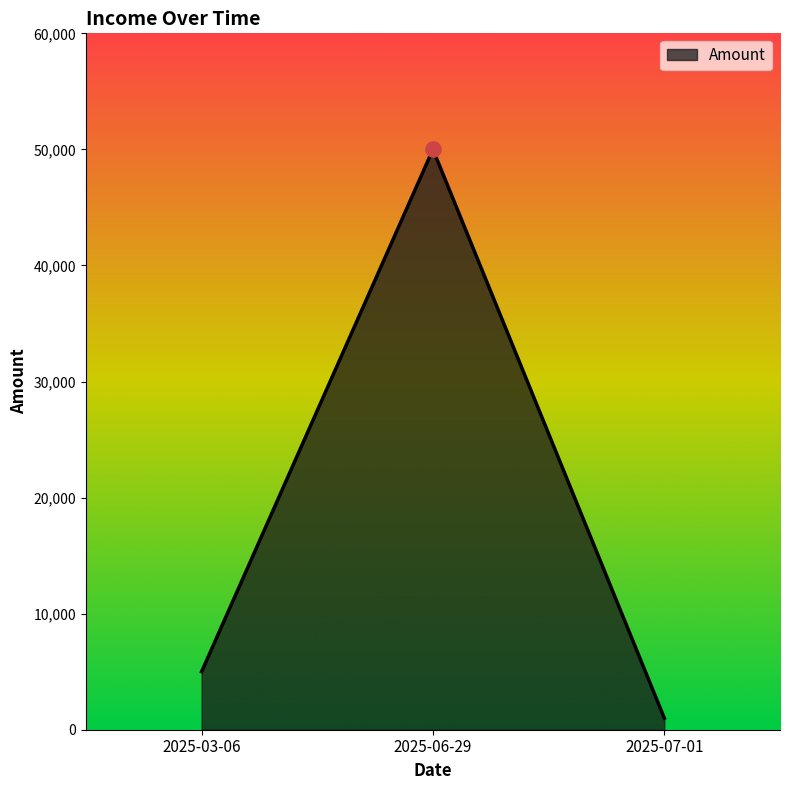

What is the change in value from 2025-03-06 to 2025-06-29?

+45000